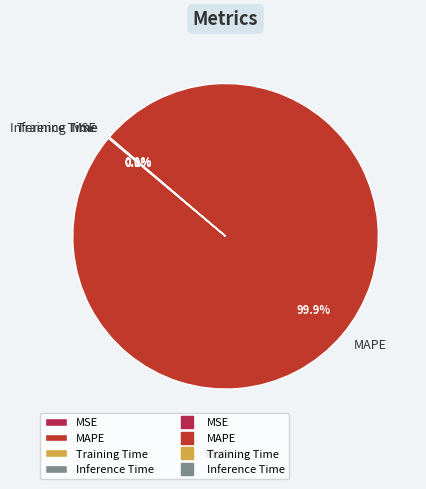

To the nearest percent, what is the difference between the largest and smallest slice percentages?

100%